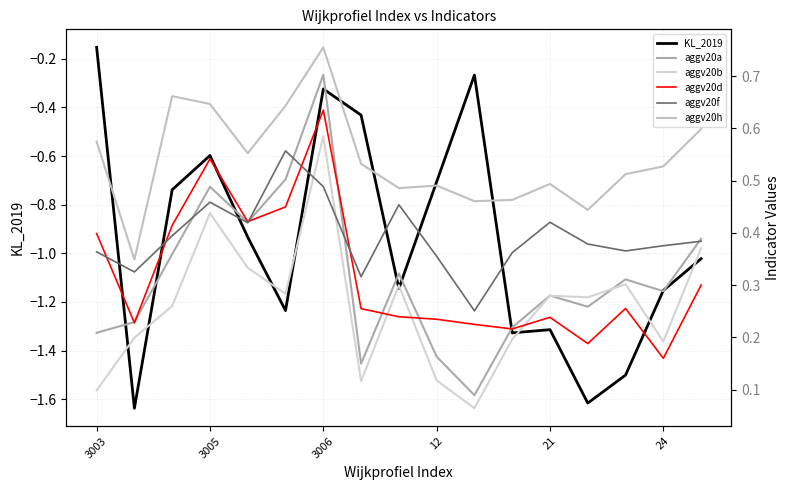

Which category has the lowest value in the aggv20a series?

10